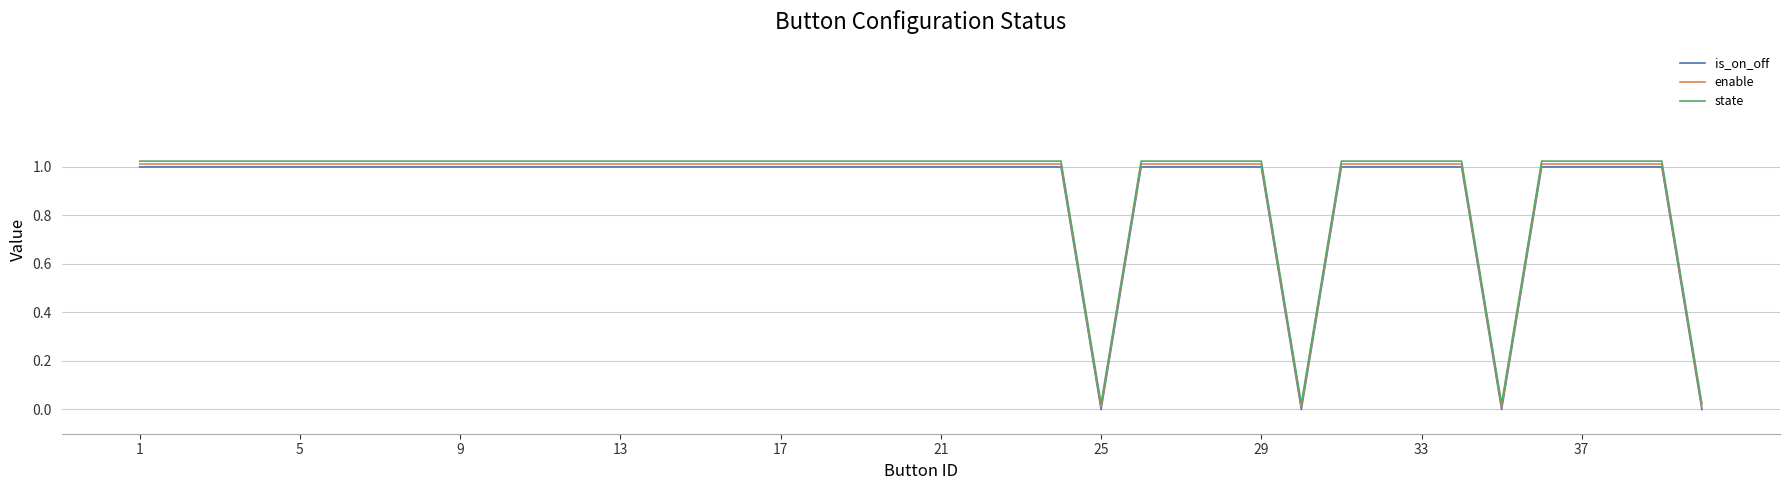

True or false: state and is_on_off intersect in this chart.

False